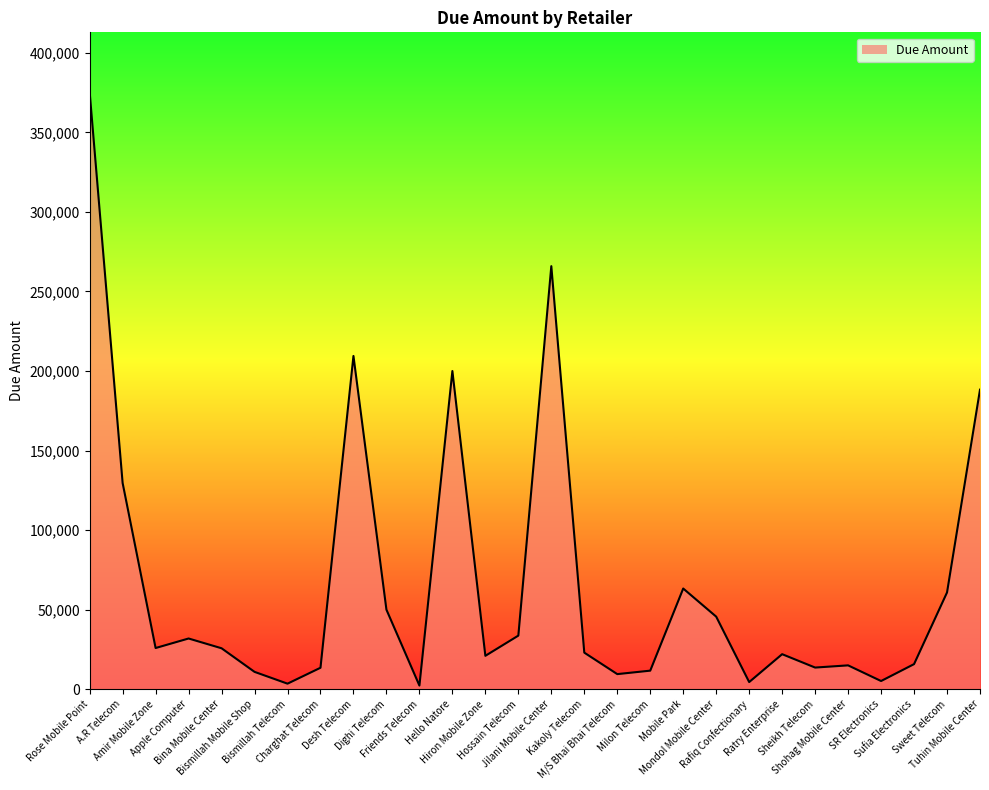

At which category does the data reach its first local peak?

Apple Computer